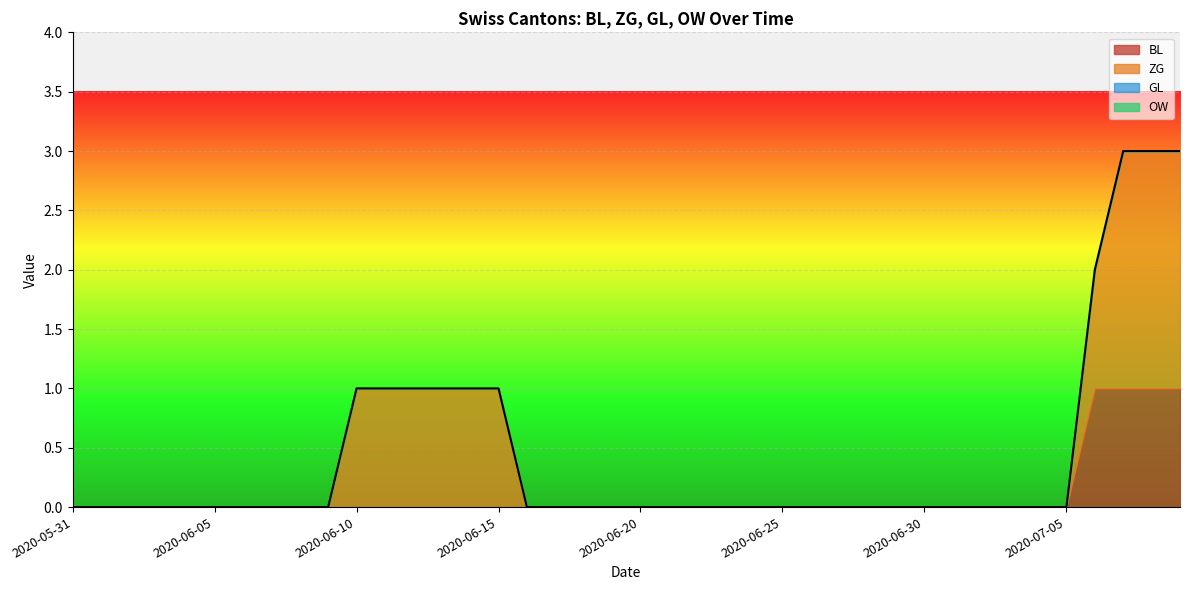

True or false: GL and ZG cross at least once.

False